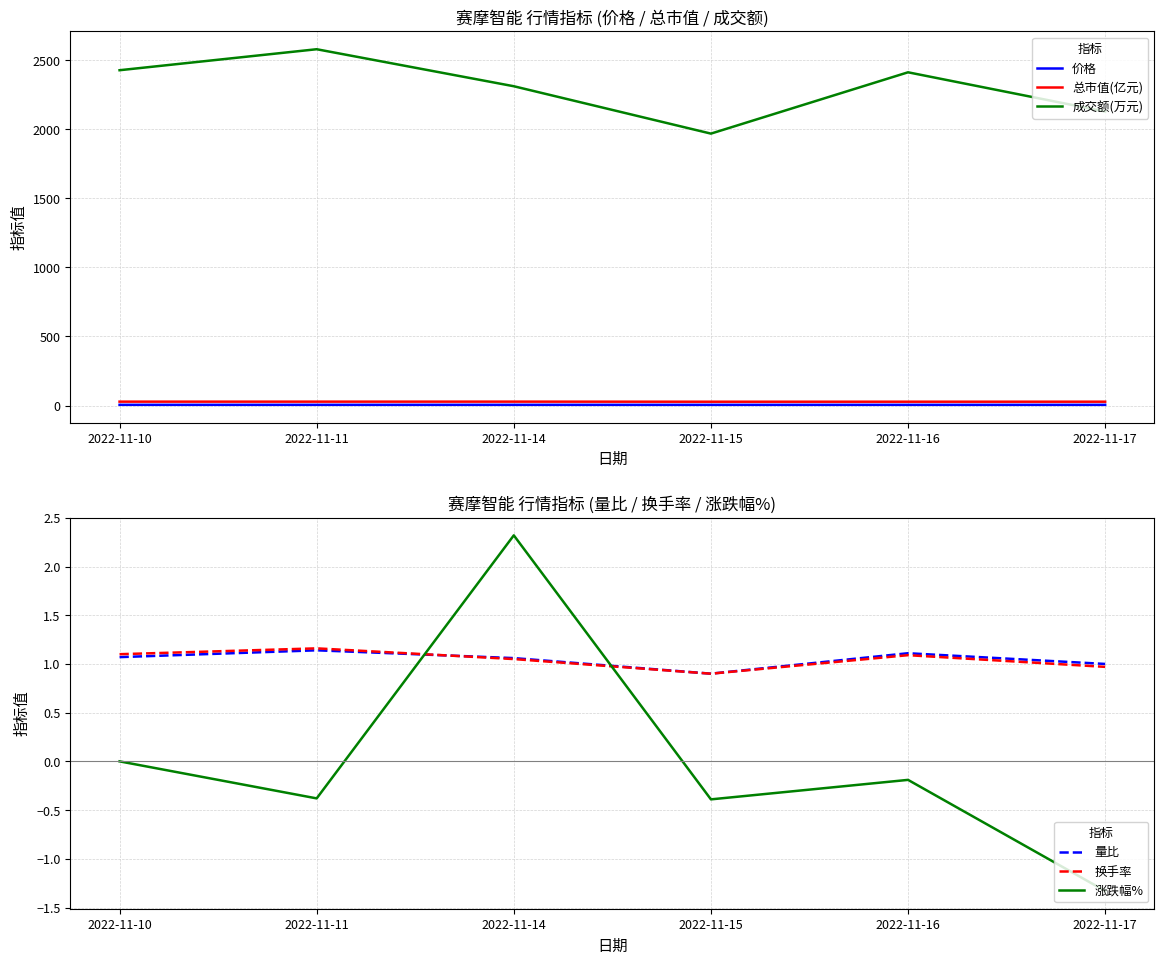

Is it true that 量比 equals 1.3 at 2022-11-15?

False